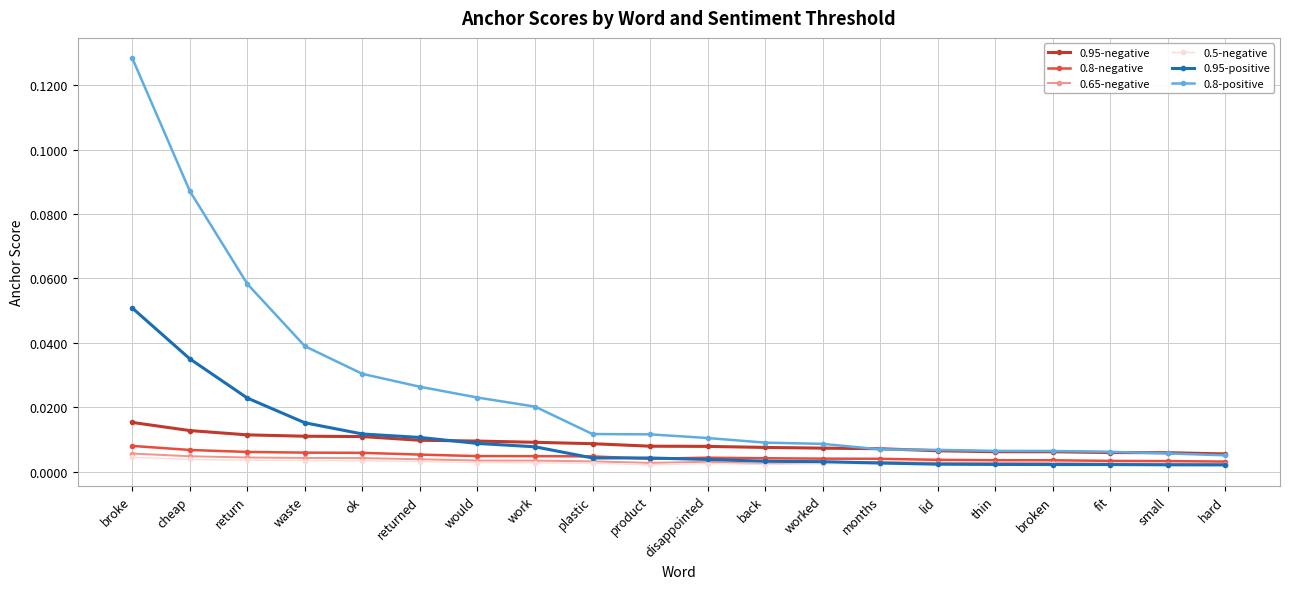

What are all the series names shown in the legend?

0.95-negative, 0.8-negative, 0.65-negative, 0.5-negative, 0.95-positive, 0.8-positive